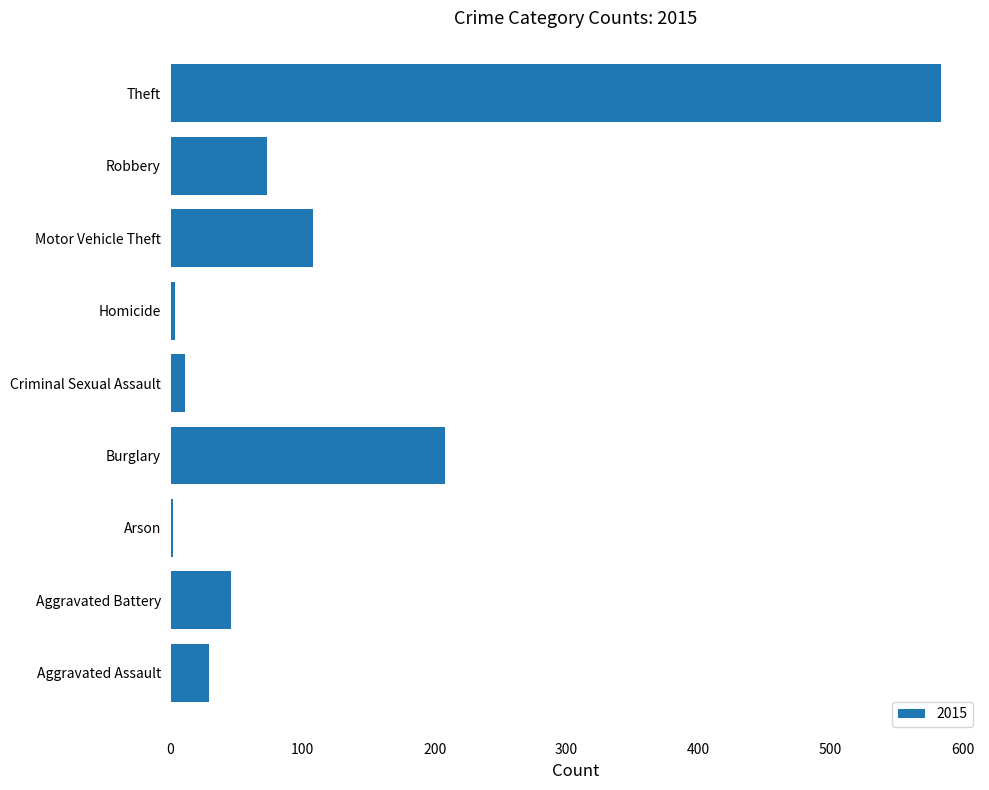

How many values are below 46?

4